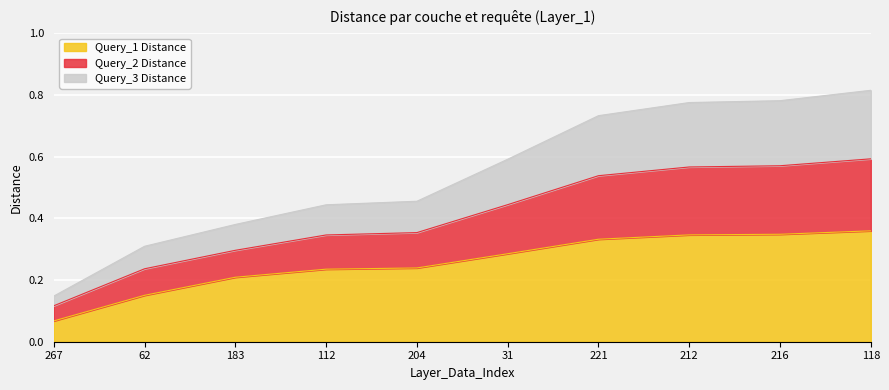

Which category has the lowest value in the Query_1 Distance series?

267